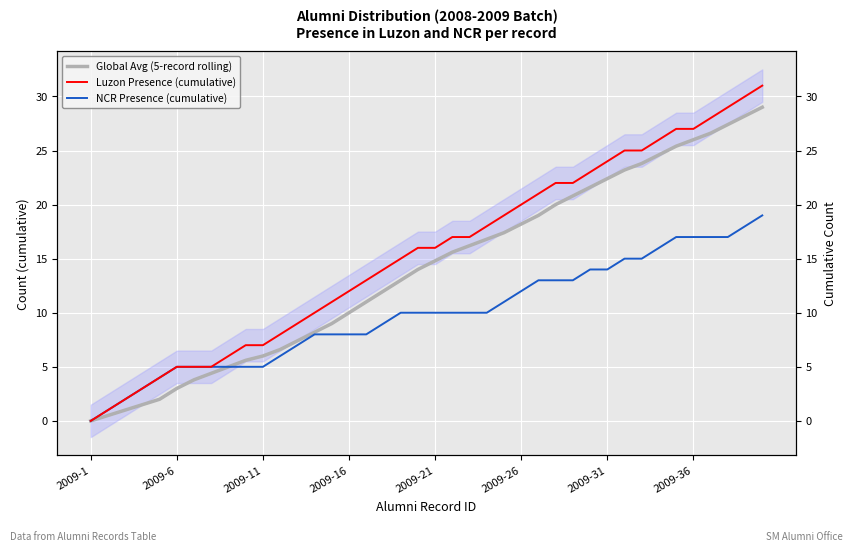

True or false: Luzon Presence (cumulative) has a value of 0.0 at 2009-1.

True